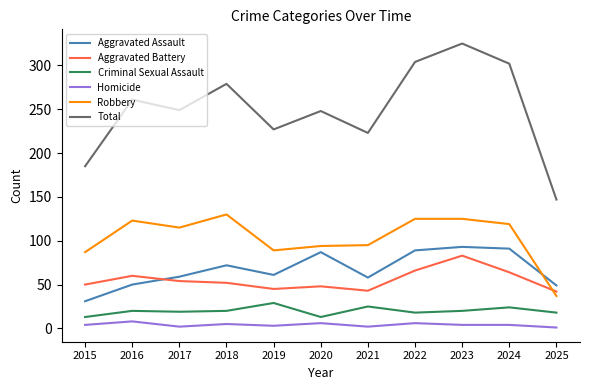

What is the approximate value of Aggravated Assault at 2017, to the nearest 5?

60